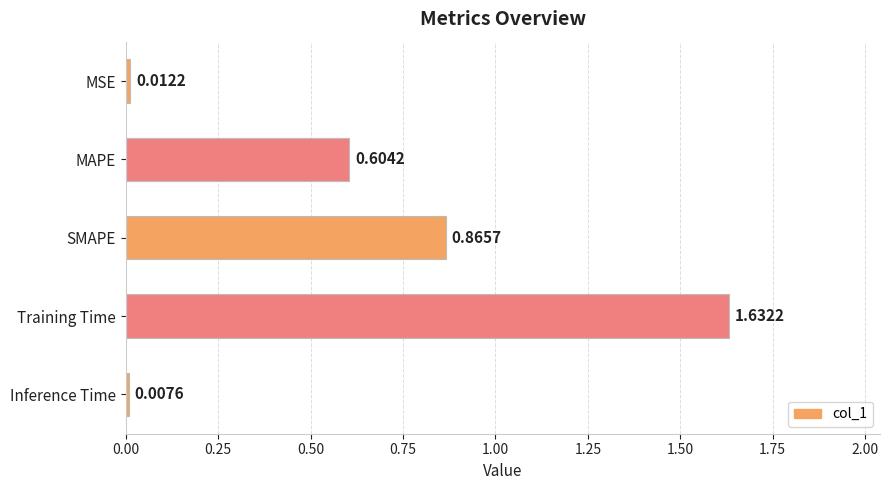

What is the label of the 1st bar from the top?

MSE